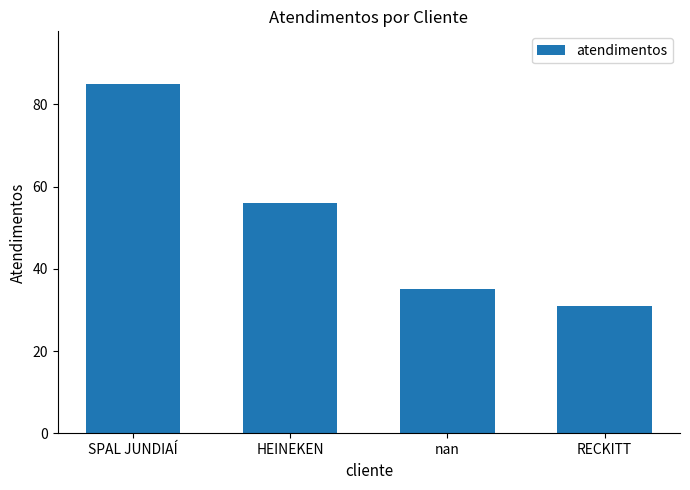

What value does the data have at nan, to the nearest 5?

35